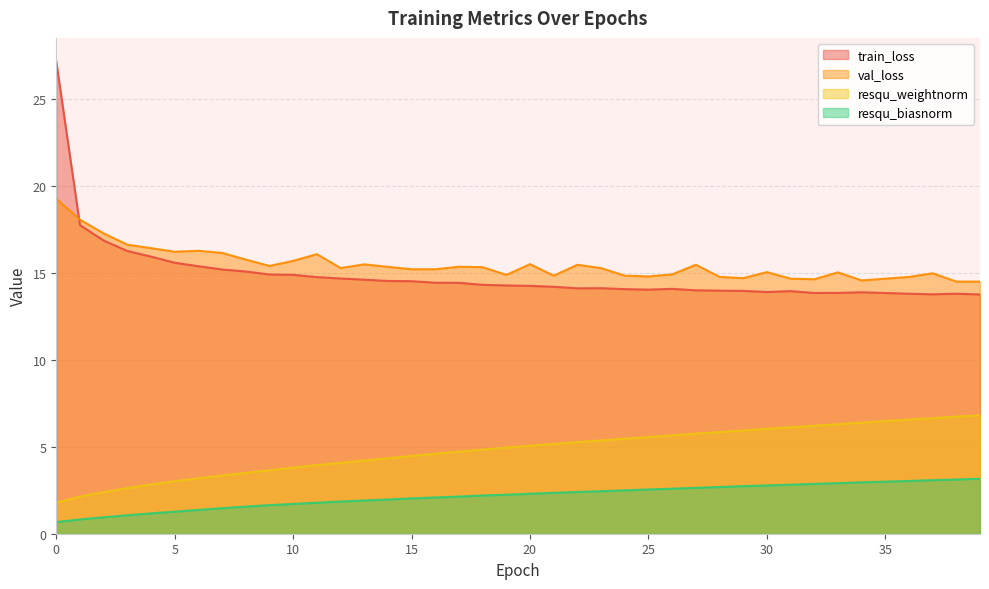

Between 6 and 27, which series saw the biggest shift?

resqu_weightnorm